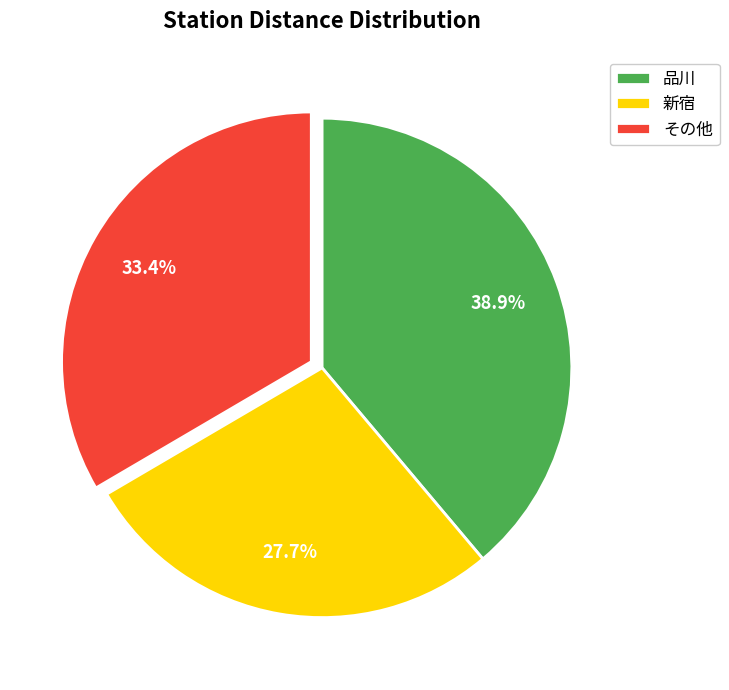

What portion of the pie excludes 品川?

61.1%